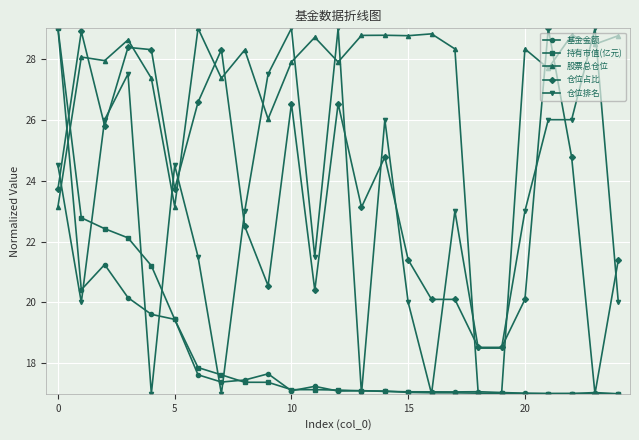

What is the value of the 持有市值(亿元) point at the 15th from the left?

17.1